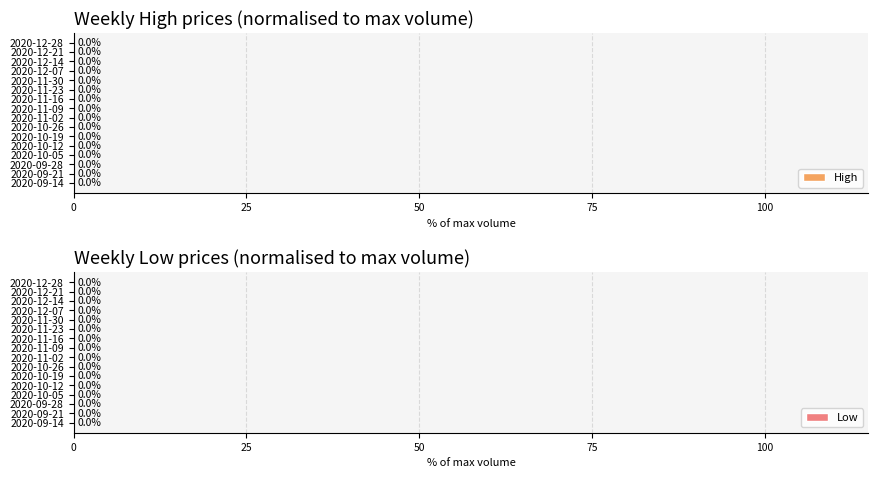

What are all the series names shown in the legend?

High, Low